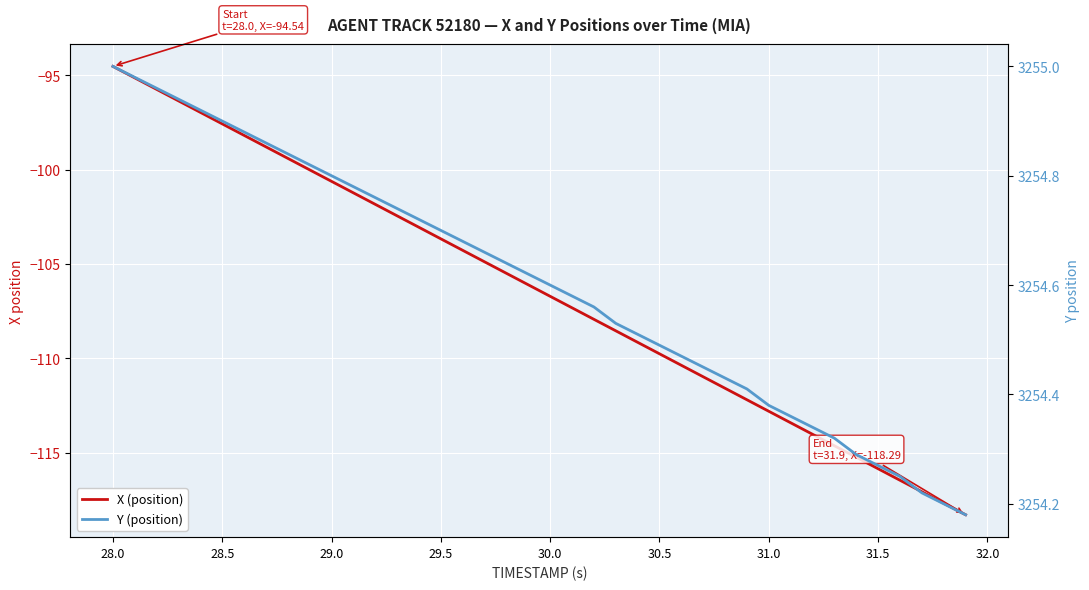

What is the minimum value for Y (position)?

3254.2